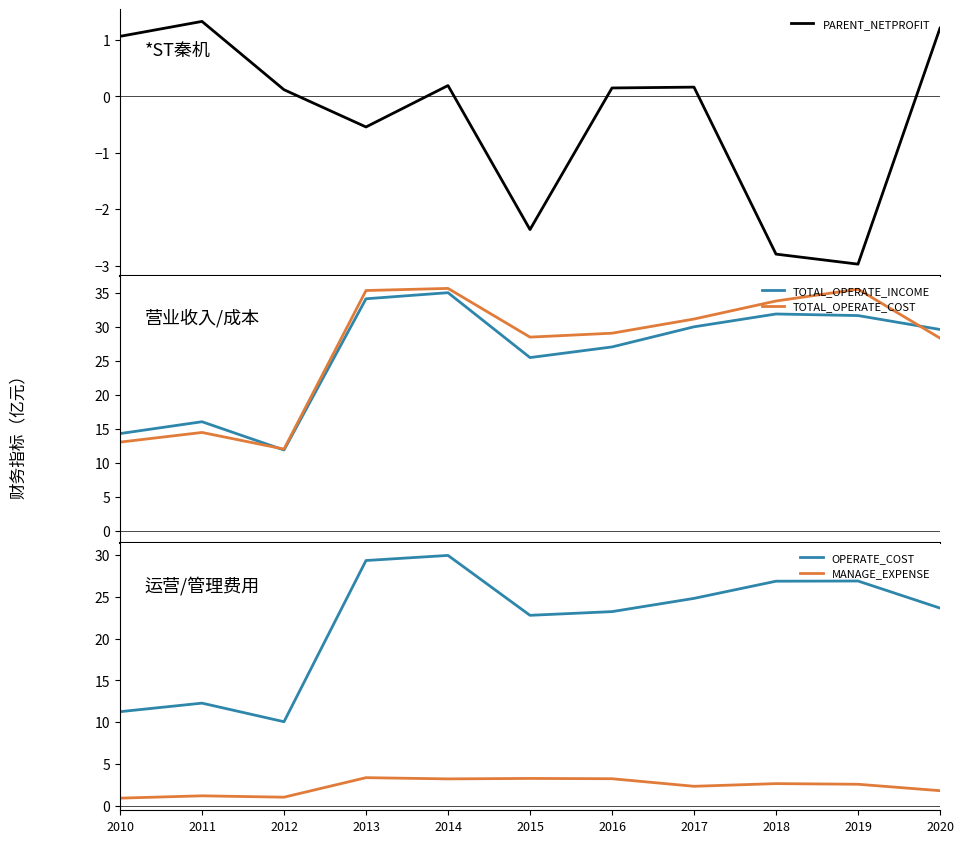

At which category is the sum across all series the highest?

2014